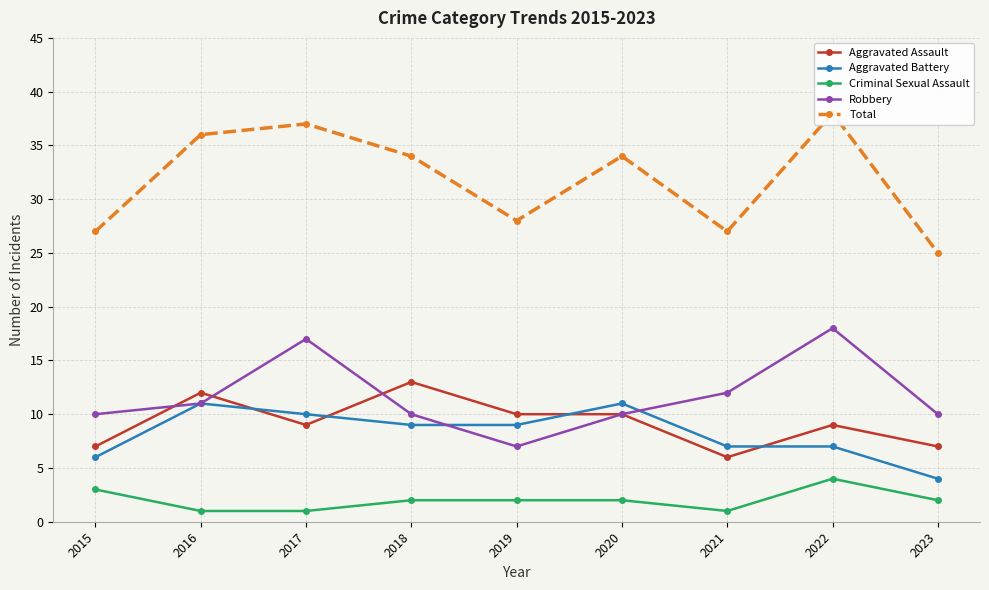

At which category does Aggravated Assault reach its first local peak?

2016